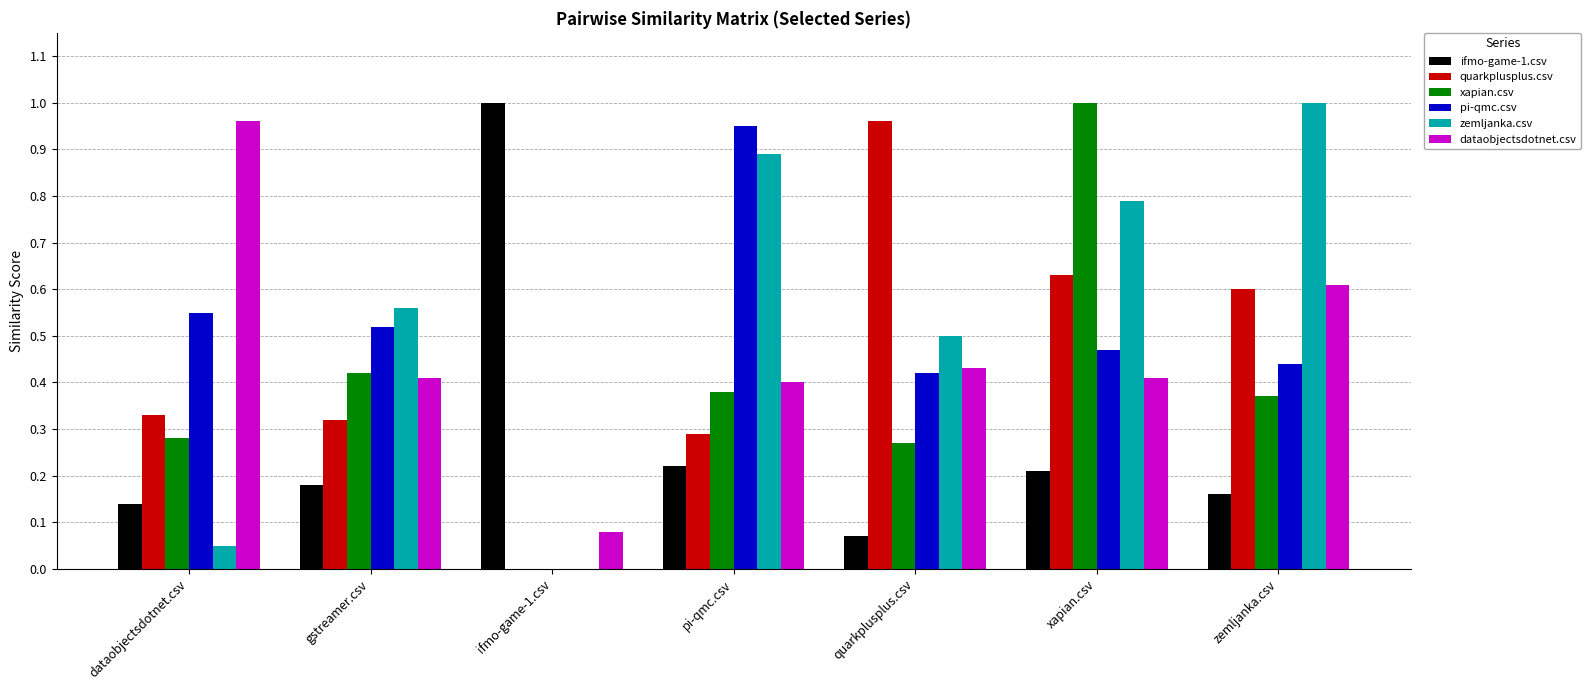

What is the sum of the zemljanka.csv values at xapian.csv and pi-qmc.csv?

1.7